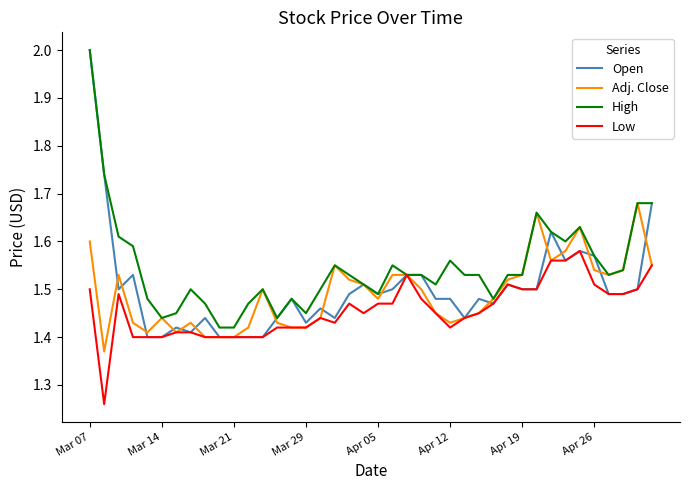

Which series has the widest spread of values?

Open